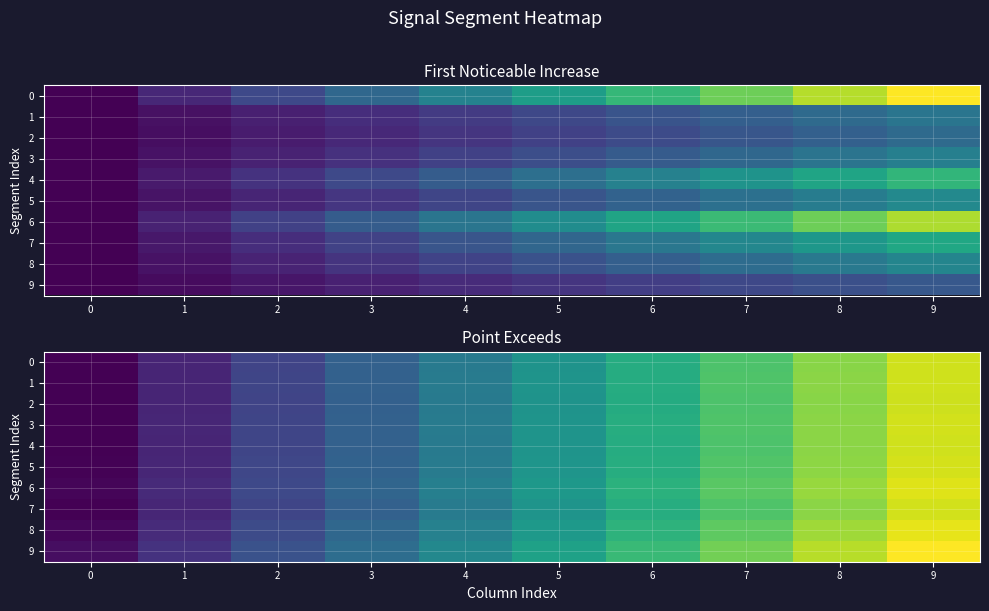

At which category is the sum across all series the highest?

9